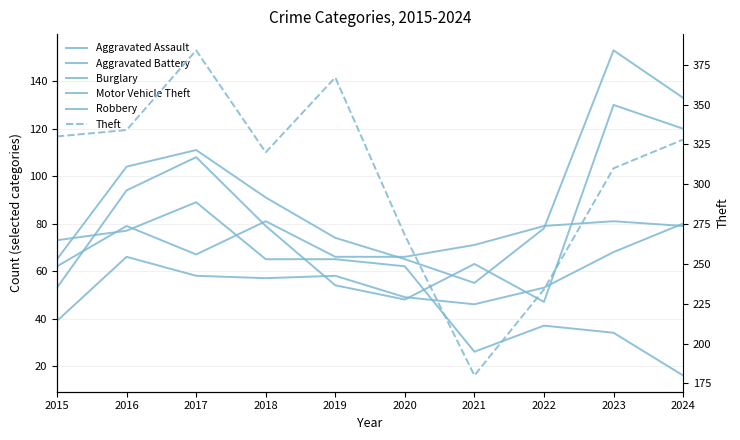

At how many categories does at least one series exceed 162?

10